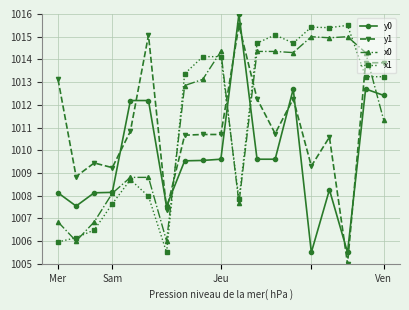

At how many categories does at least one series exceed 1009?

17